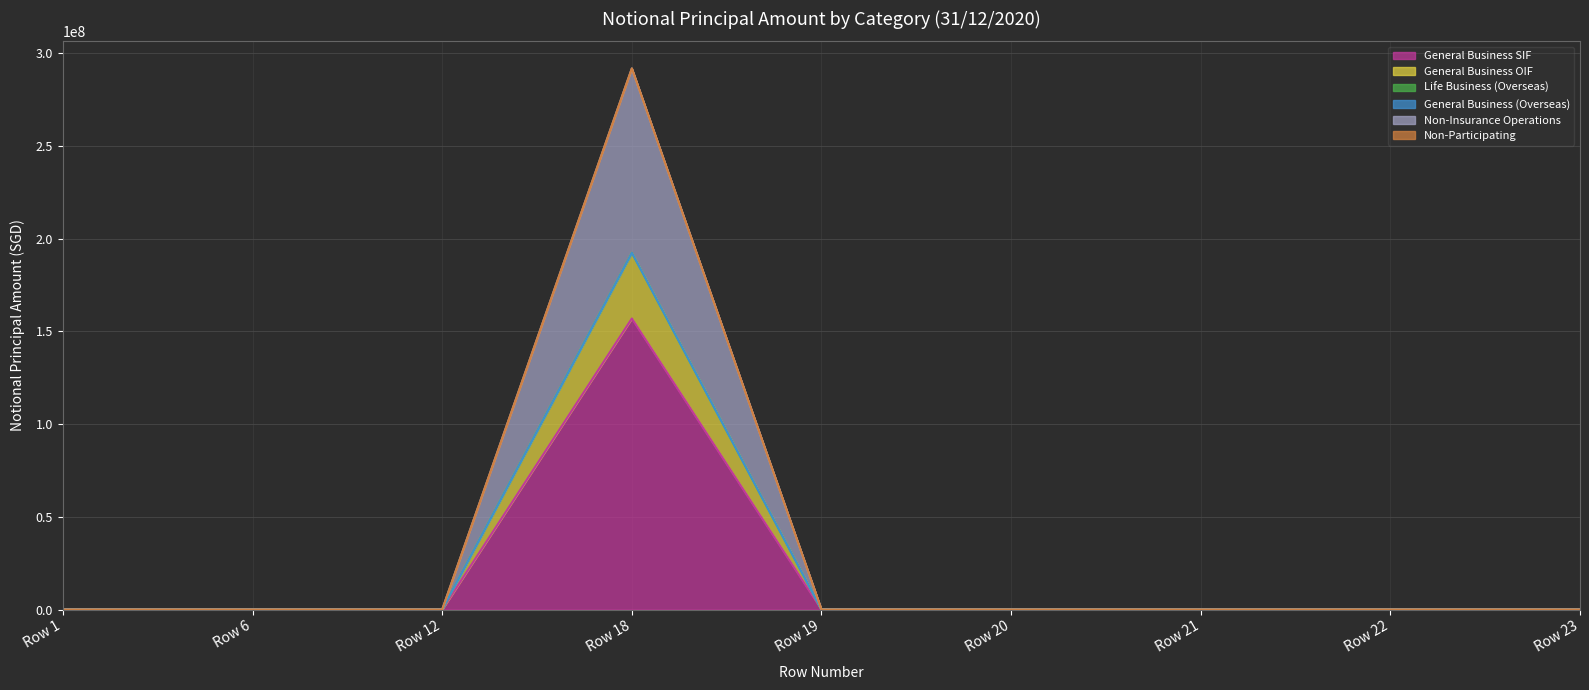

How many values in General Business OIF are above zero?

1